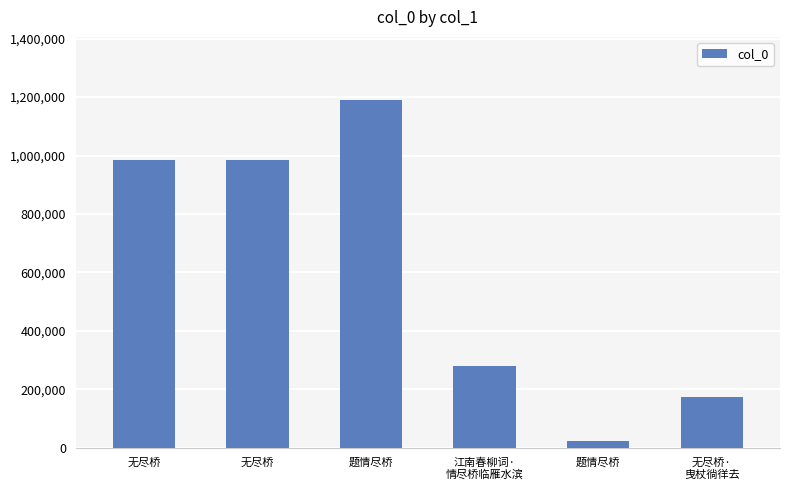

At which label is the value closest to 607124?

江南春柳词·
情尽桥临雁水滨